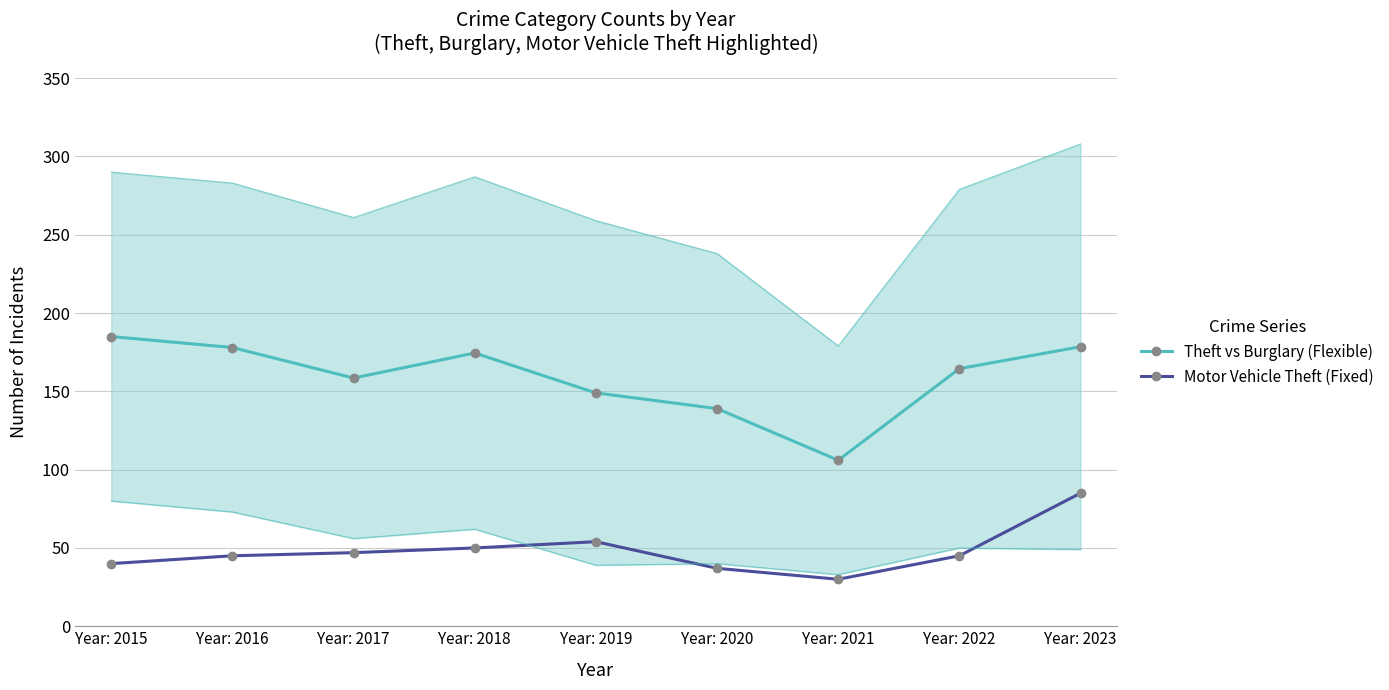

True or false: Theft vs Burglary (Flexible) has more than 1 interior local peaks.

False